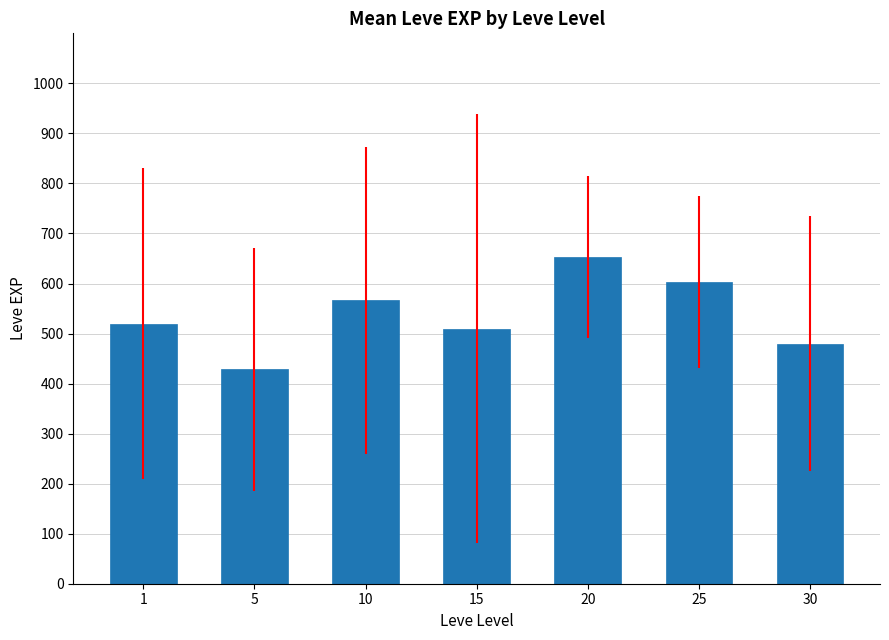

How many data points are less than 520?

3